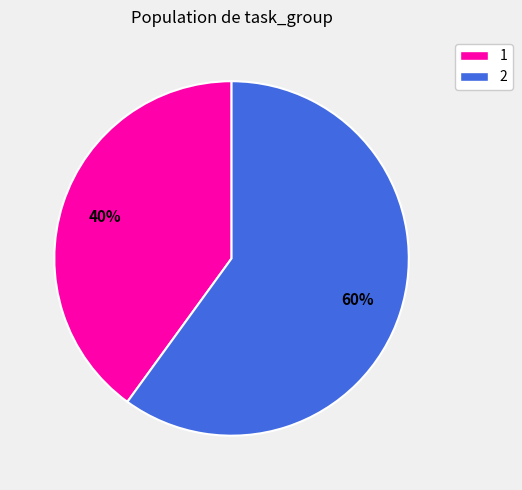

Does any single category account for the majority?

Yes